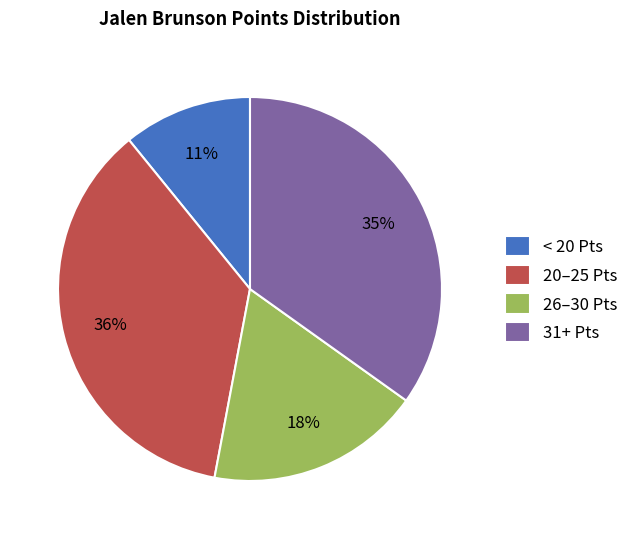

Combined, do 31+ Pts and 26–30 Pts account for over 50%?

Yes